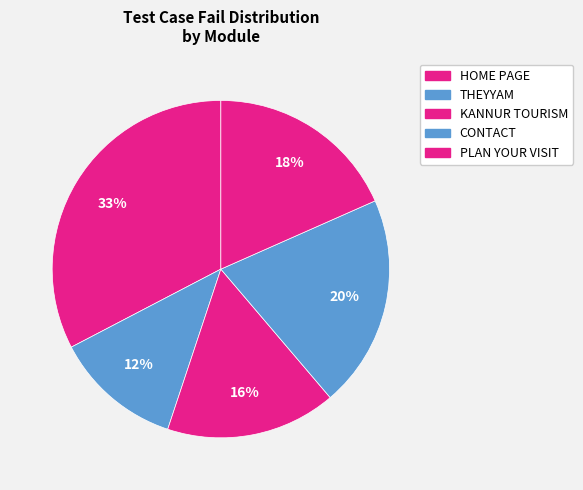

What is the largest slice in the pie chart?

HOME PAGE